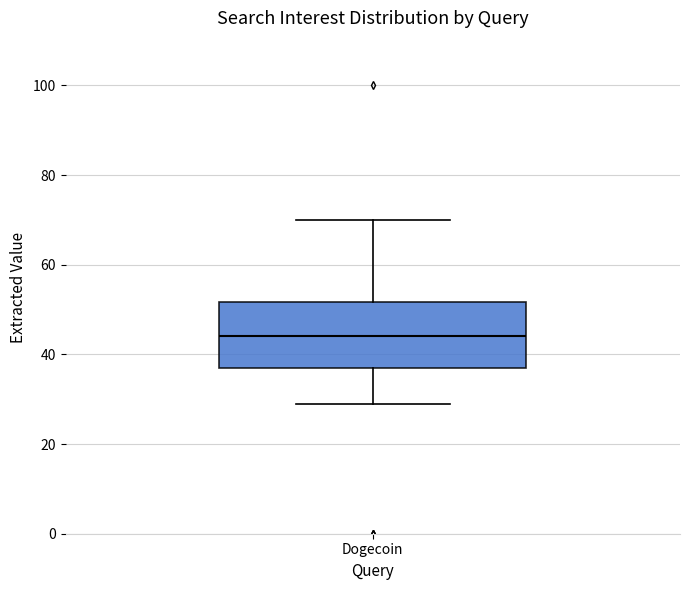

Read this box plot against the y-axis: the position of the median line, the range covered by the box, and the ends of both whiskers. The values are not printed on the chart, so give them approximately, as read against the axis.

median 44, box 38 to 52, whiskers 30 to 70